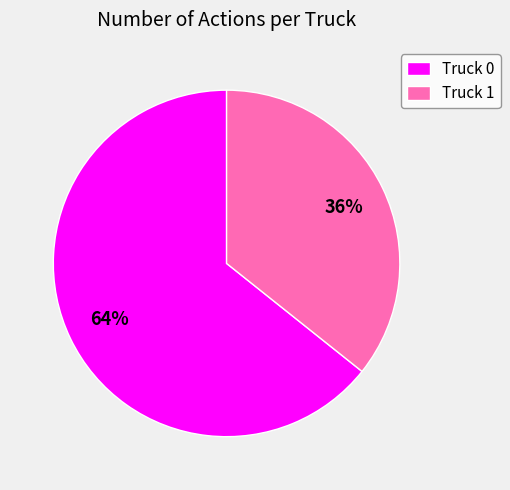

Which category has the biggest portion of the pie?

Truck 0